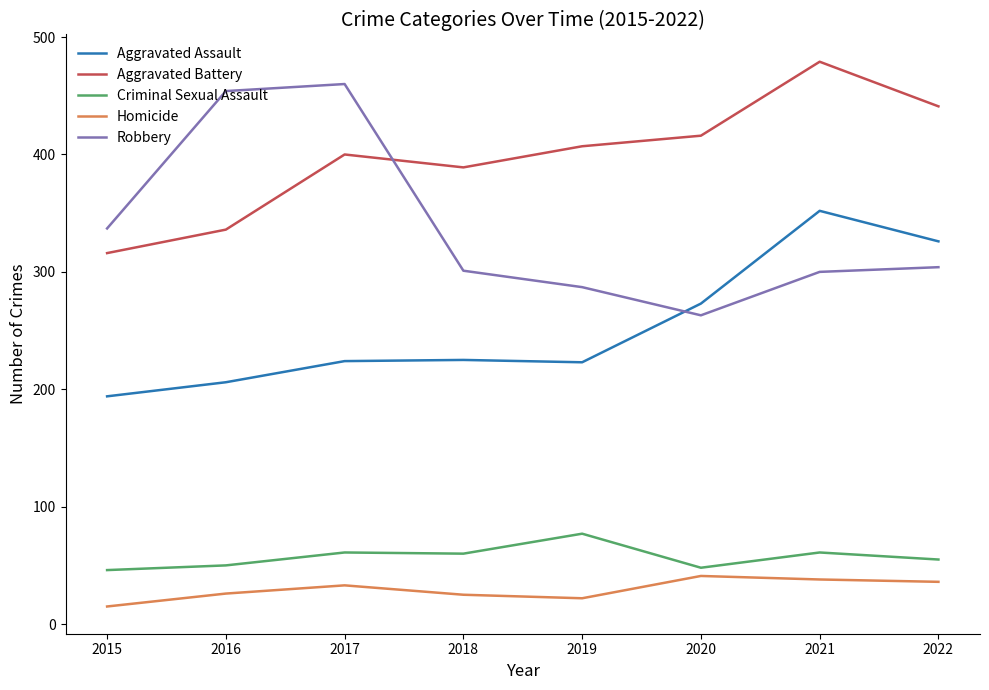

Which series has the largest total across all categories?

Aggravated Battery